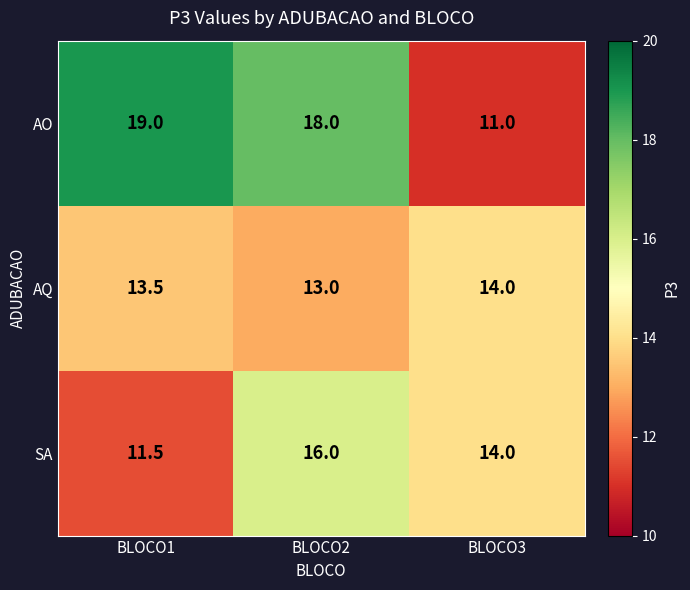

At how many categories does at least one series exceed 16?

2